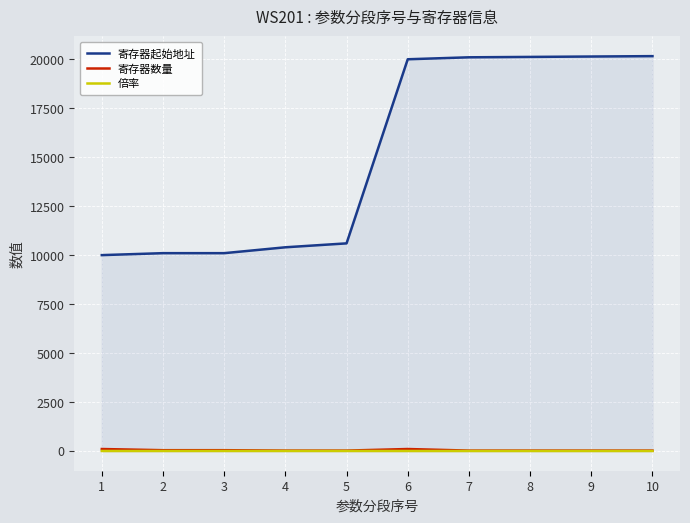

At which label does 寄存器起始地址 reach its peak?

10